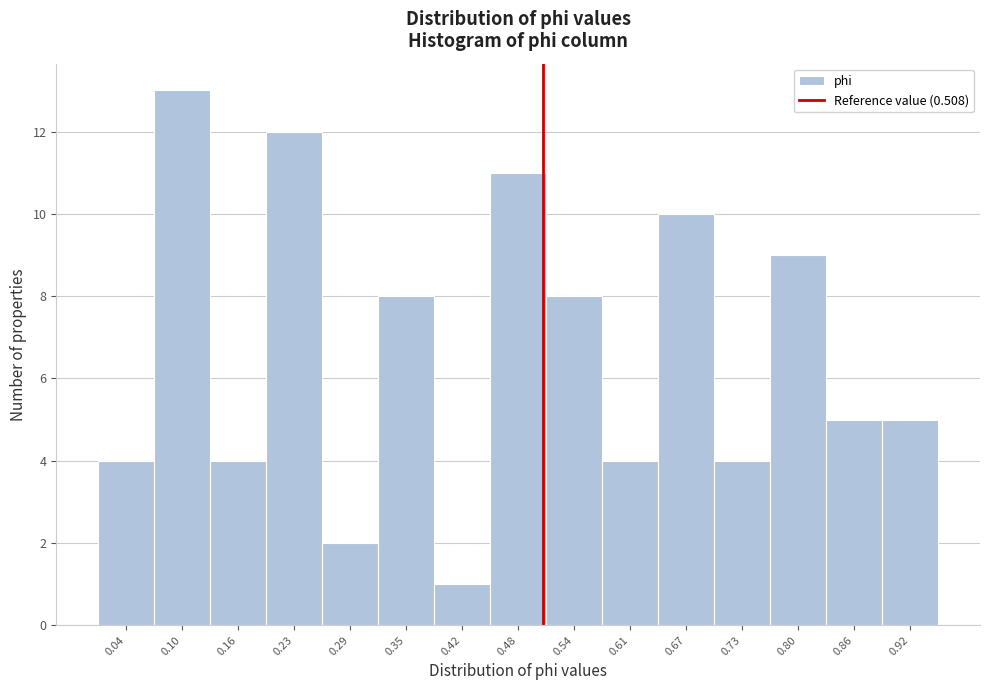

Reading left to right, list every bar in this chart as the range it spans on the x-axis followed by its height. Neither the bar edges nor the heights are printed on the chart, so give them approximately, as read against the axes.

0.01 to 0.07: 4
0.07 to 0.13: 13
0.13 to 0.19: 4
0.19 to 0.26: 12
0.26 to 0.32: 2
0.32 to 0.38: 8
0.38 to 0.45: 1
0.45 to 0.51: 11
0.51 to 0.57: 8
0.57 to 0.64: 4
0.64 to 0.70: 10
0.70 to 0.76: 4
0.76 to 0.83: 9
0.83 to 0.89: 5
0.89 to 0.95: 5